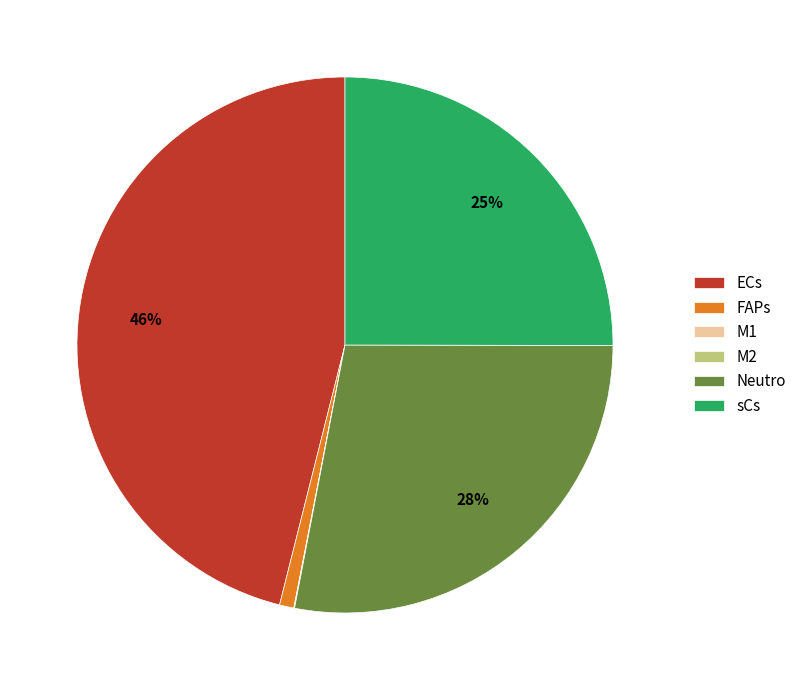

Is there any slice that represents more than half of the pie?

No